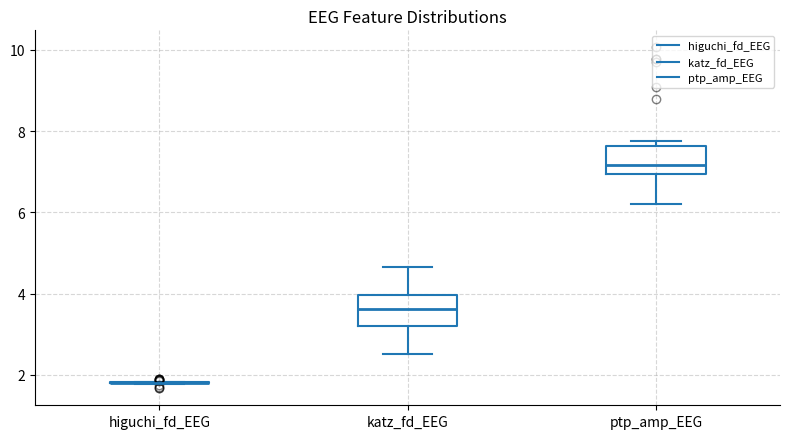

Reading left to right, read every box against the y-axis: the position of its median line, the range the box covers, and the ends of its whiskers. The values are not printed on the chart, so give them approximately, as read against the axis.

higuchi_fd_EEG: box collapsed to a line at 1.8, whiskers 1.8 to 1.8
katz_fd_EEG: median 3.6, box 3.2 to 4.0, whiskers 2.6 to 4.6
ptp_amp_EEG: median 7.2, box 7.0 to 7.6, whiskers 6.2 to 7.8